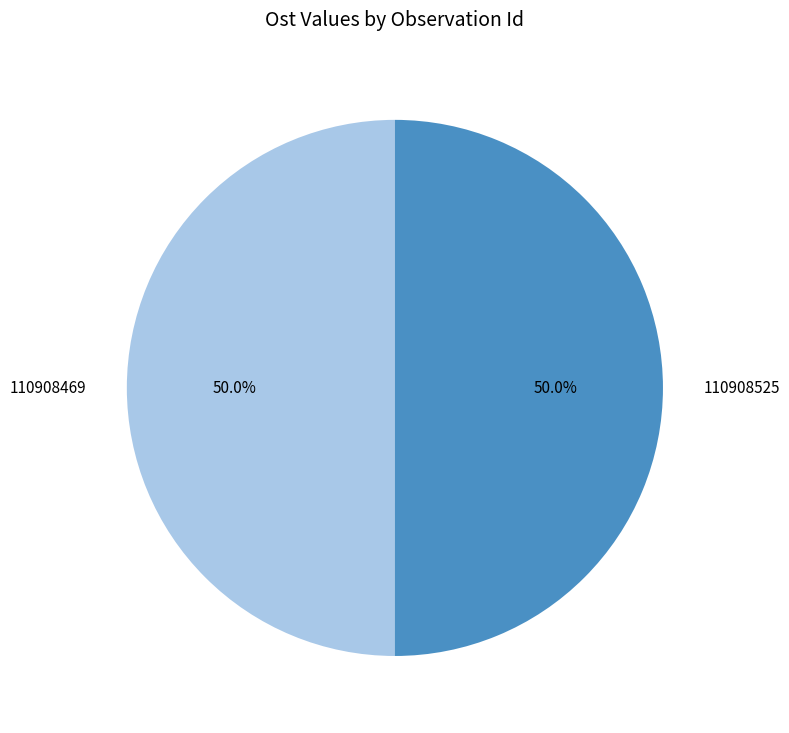

How many slices are in this pie chart?

2